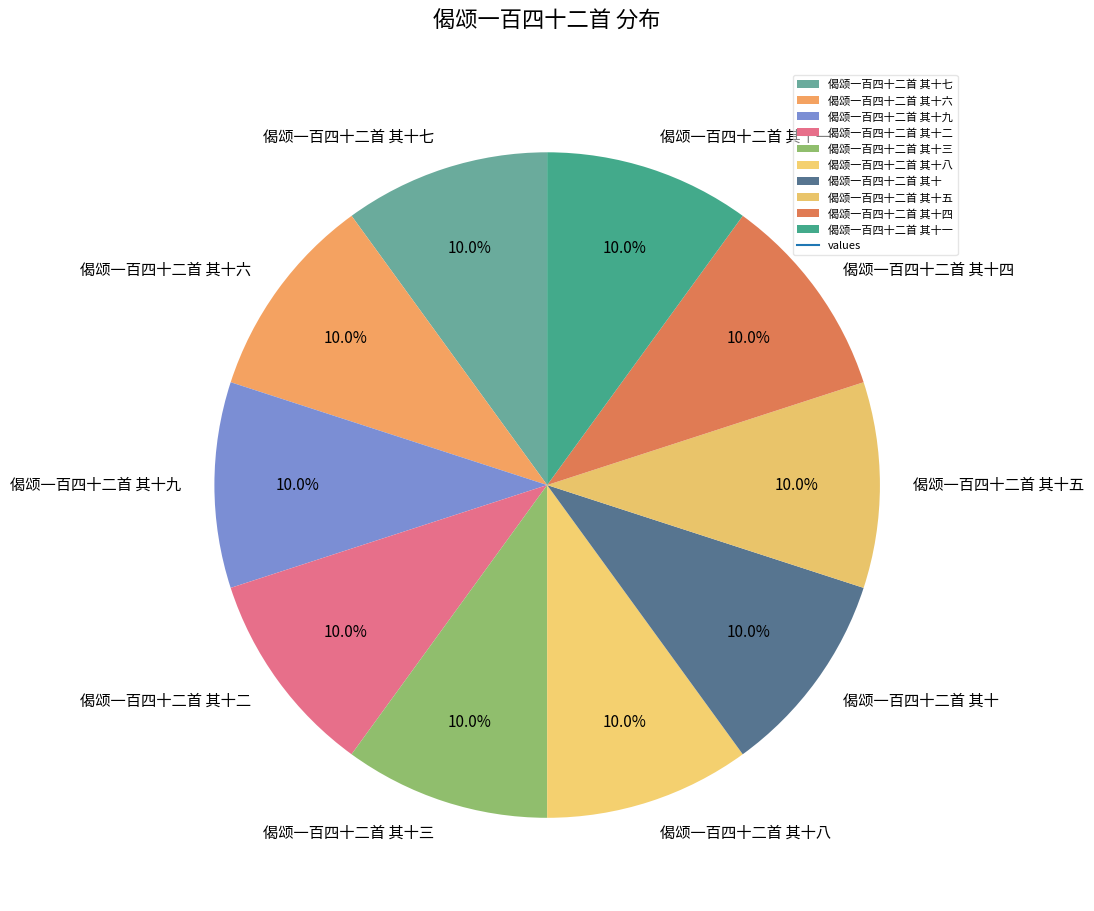

Combined, do 偈颂一百四十二首 其十二 and 偈颂一百四十二首 其十三 account for over 50%?

No